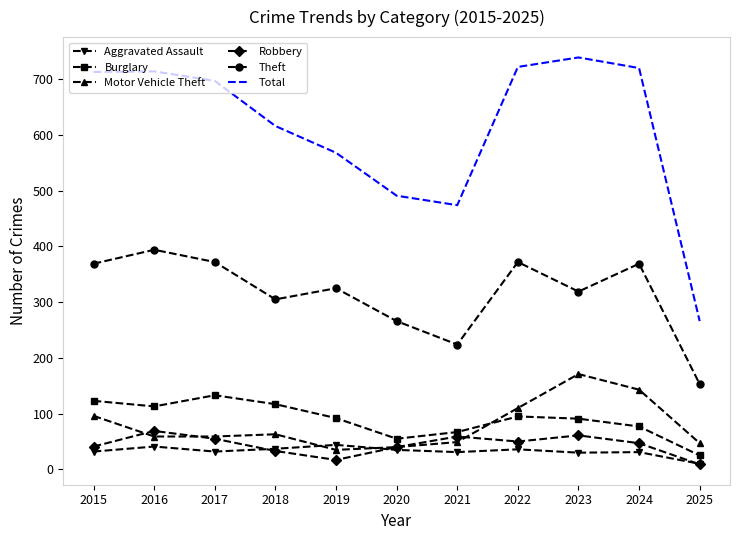

Which series has the widest spread of values?

Total